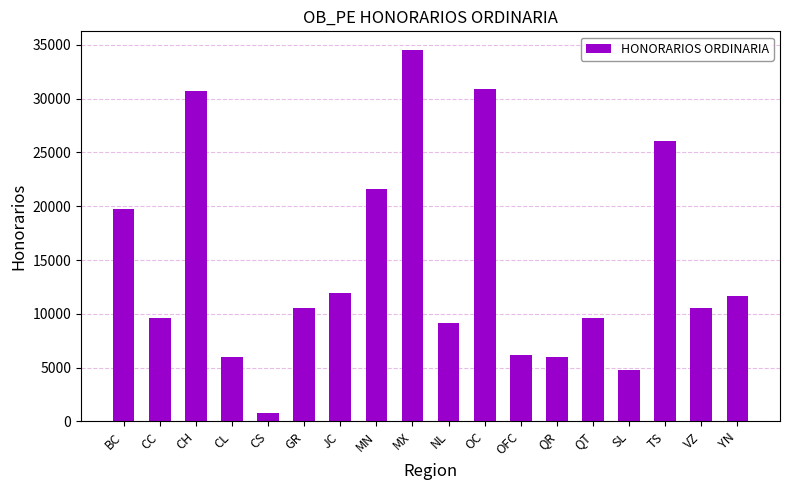

What is the label of the 2nd bar from the left?

CC